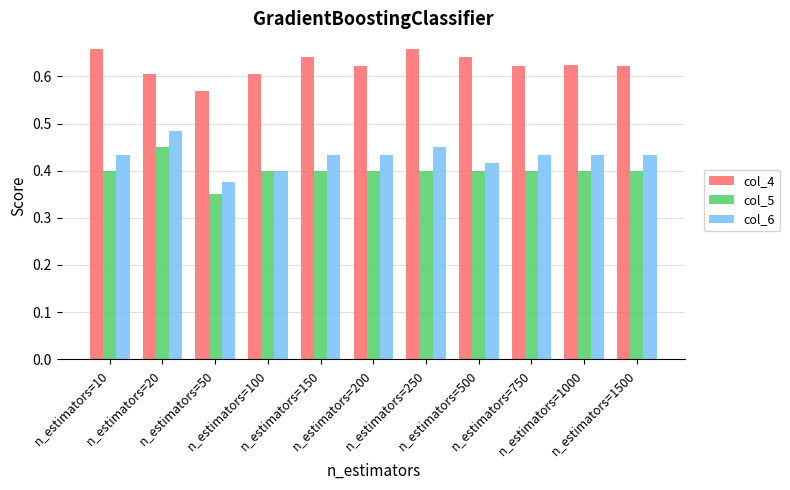

Rank the series by their maximum value, from lowest to highest.

col_5, col_6, col_4